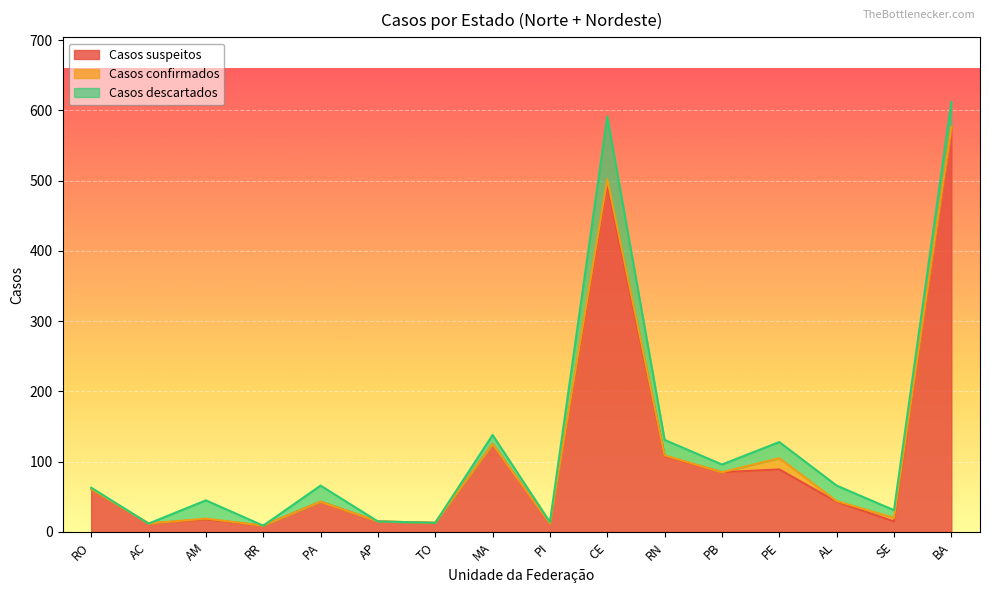

The value of Casos suspeitos at BA is 798. True or false?

False